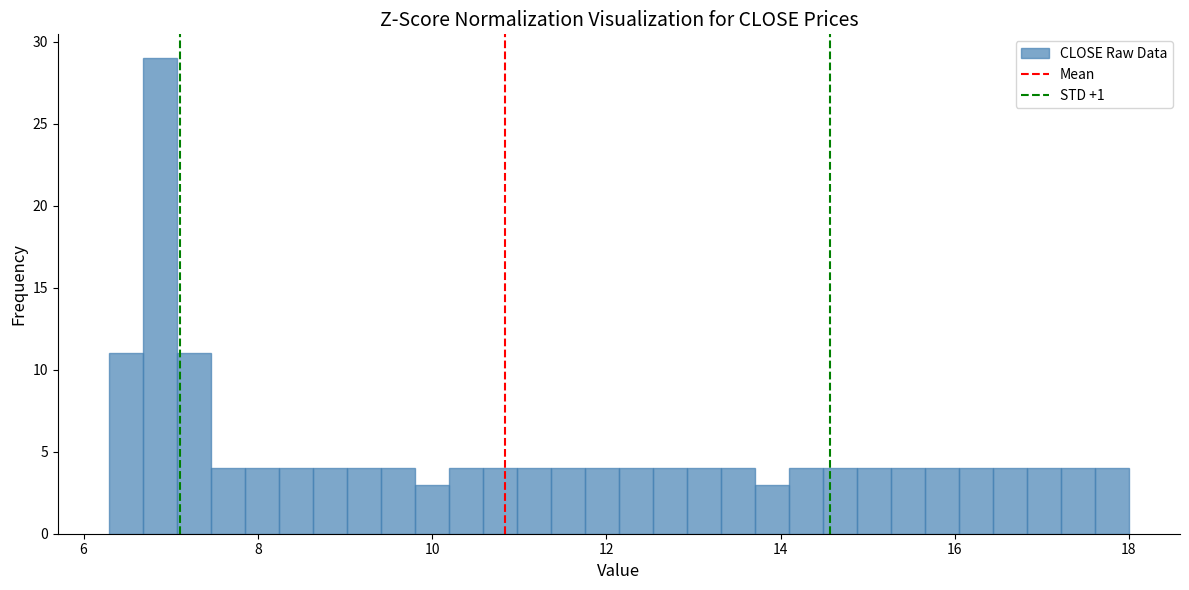

Read against the x-axis, roughly where is the centre of the tallest bar?

6.8